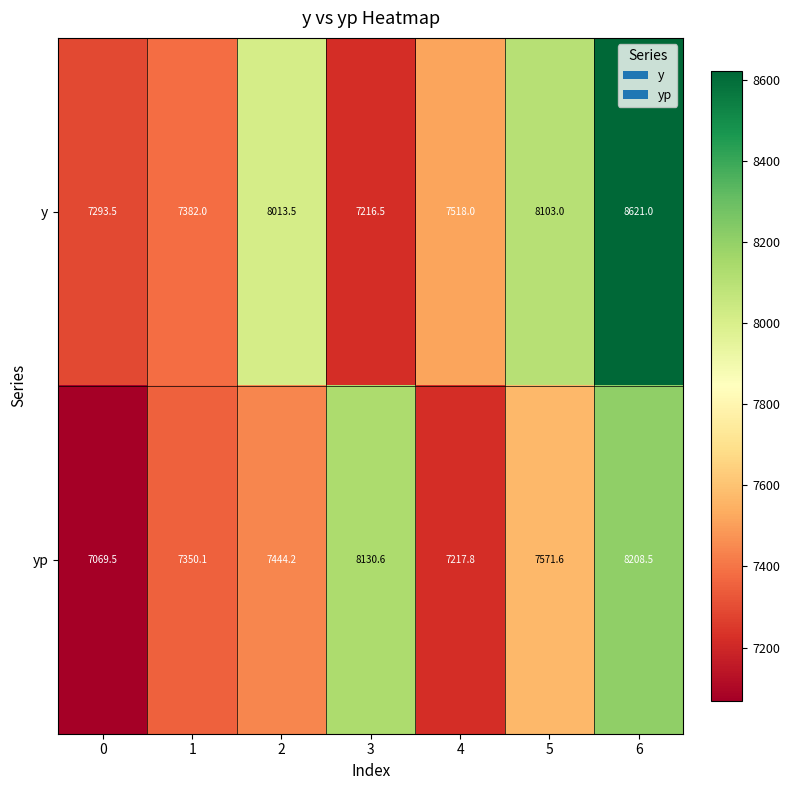

At which category is the sum across all series the highest?

6